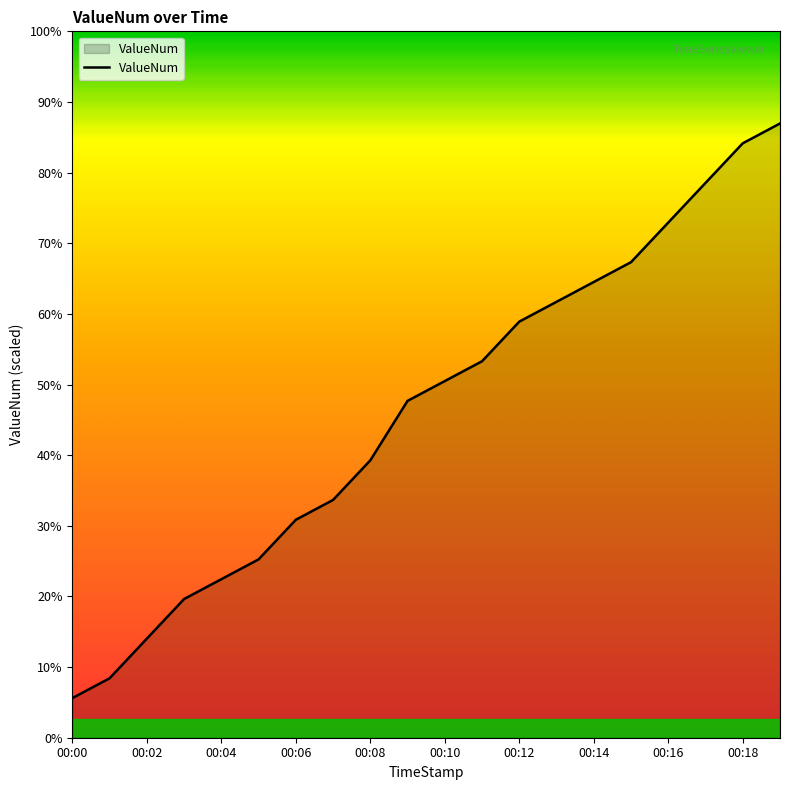

Is this an area chart (filled region under the line)?

Yes